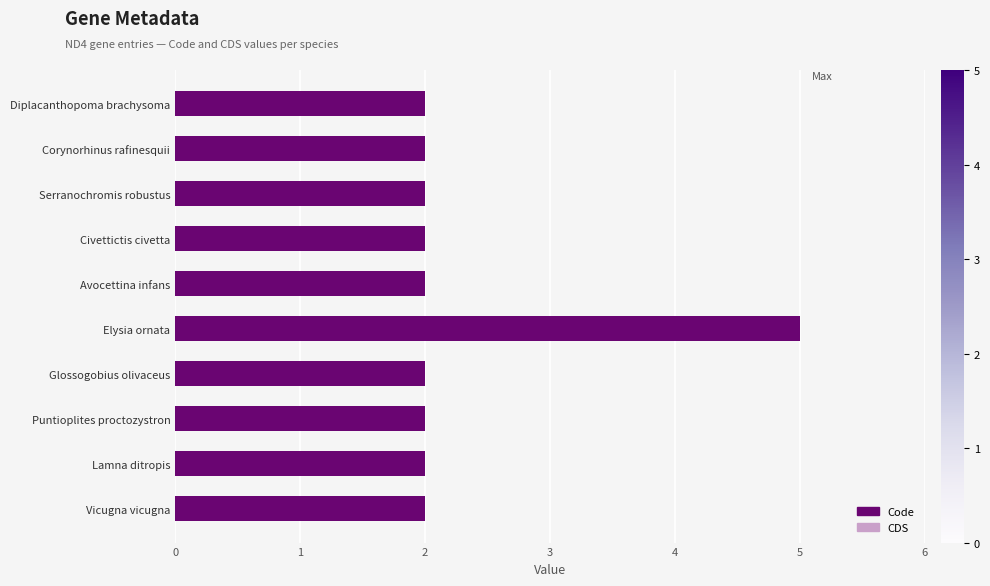

What is the maximum value shown in the chart?

5